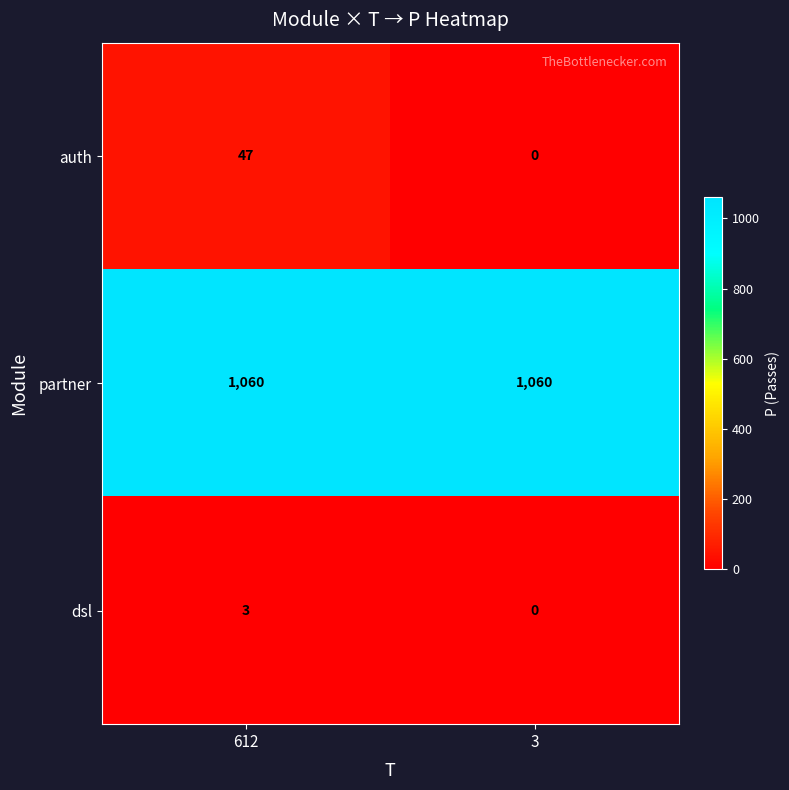

Where is dsl nearest to the value 1?

3